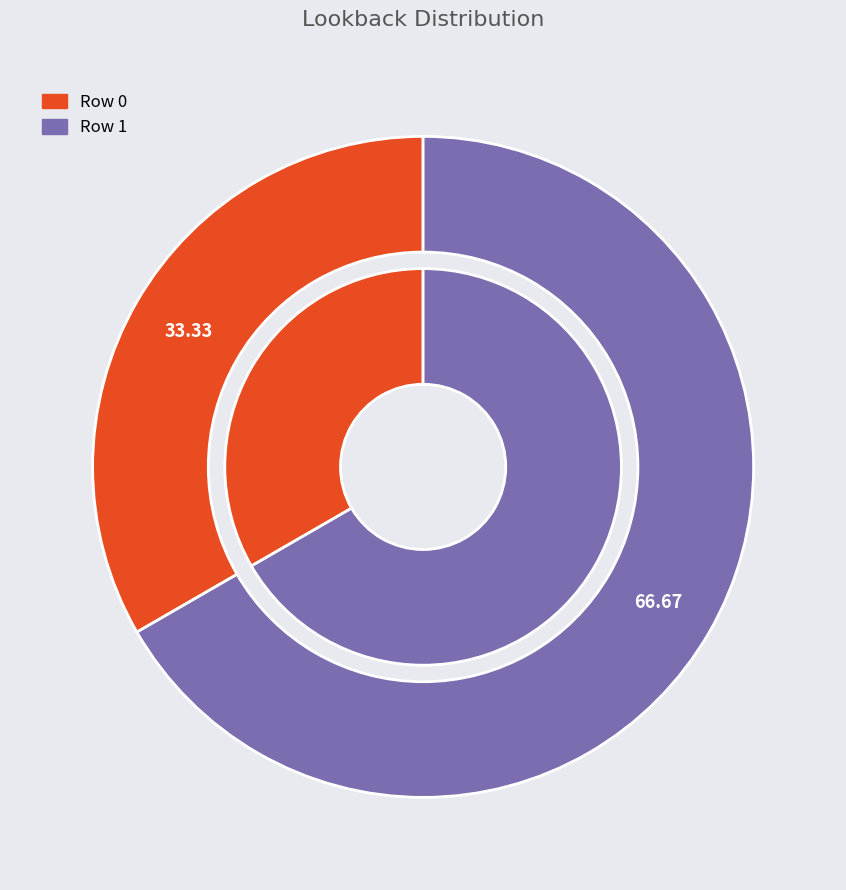

To the nearest percent, what is the difference between the largest and smallest slice percentages?

33%